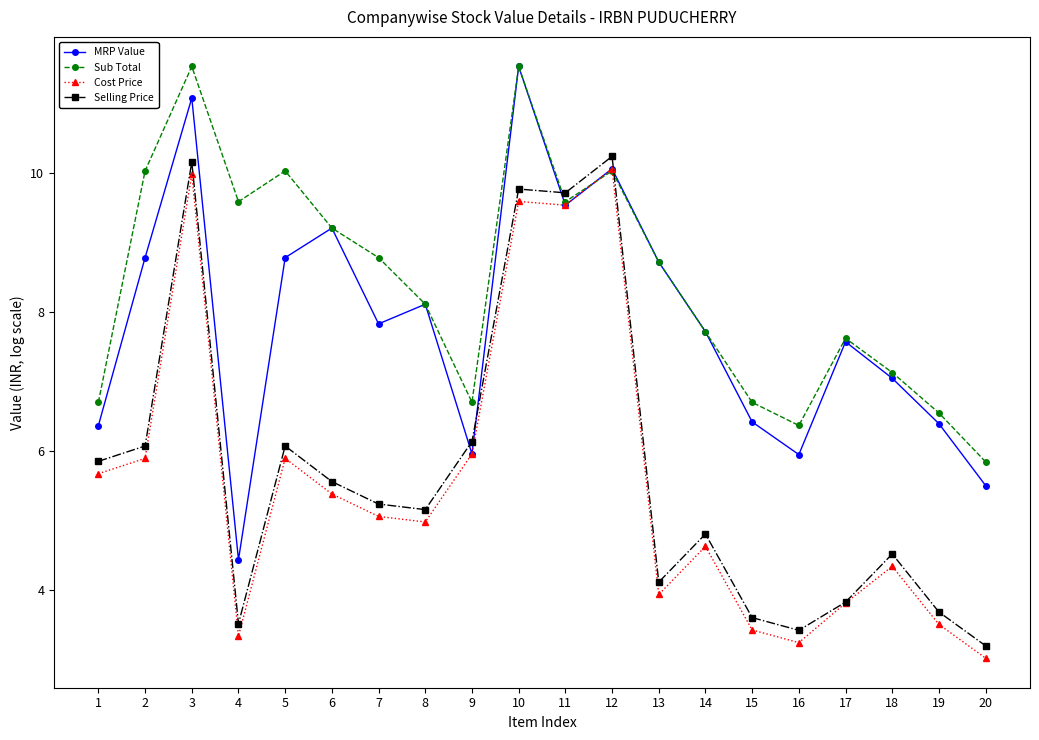

Reading right to left, extract all data points from this chart.

MRP Value: 20=5.5	19=6.4	18=7.0	17=7.6	16=6.0	15=6.4	14=7.7	13=8.7	12=10.1	11=9.5	10=11.5	9=6.0	8=8.1	7=7.8	6=9.2	5=8.8	4=4.4	3=11.1	2=8.8	1=6.4
Sub Total: 20=5.8	19=6.6	18=7.1	17=7.6	16=6.4	15=6.7	14=7.7	13=8.7	12=10.0	11=9.6	10=11.5	9=6.7	8=8.1	7=8.8	6=9.2	5=10.0	4=9.6	3=11.5	2=10.0	1=6.7
Cost Price: 20=3.0	19=3.5	18=4.3	17=3.8	16=3.2	15=3.4	14=4.6	13=3.9	12=10.1	11=9.5	10=9.6	9=6.0	8=5.0	7=5.1	6=5.4	5=5.9	4=3.3	3=10.0	2=5.9	1=5.7
Selling Price: 20=3.2	19=3.7	18=4.5	17=3.8	16=3.4	15=3.6	14=4.8	13=4.1	12=10.2	11=9.7	10=9.8	9=6.1	8=5.2	7=5.2	6=5.6	5=6.1	4=3.5	3=10.2	2=6.1	1=5.9